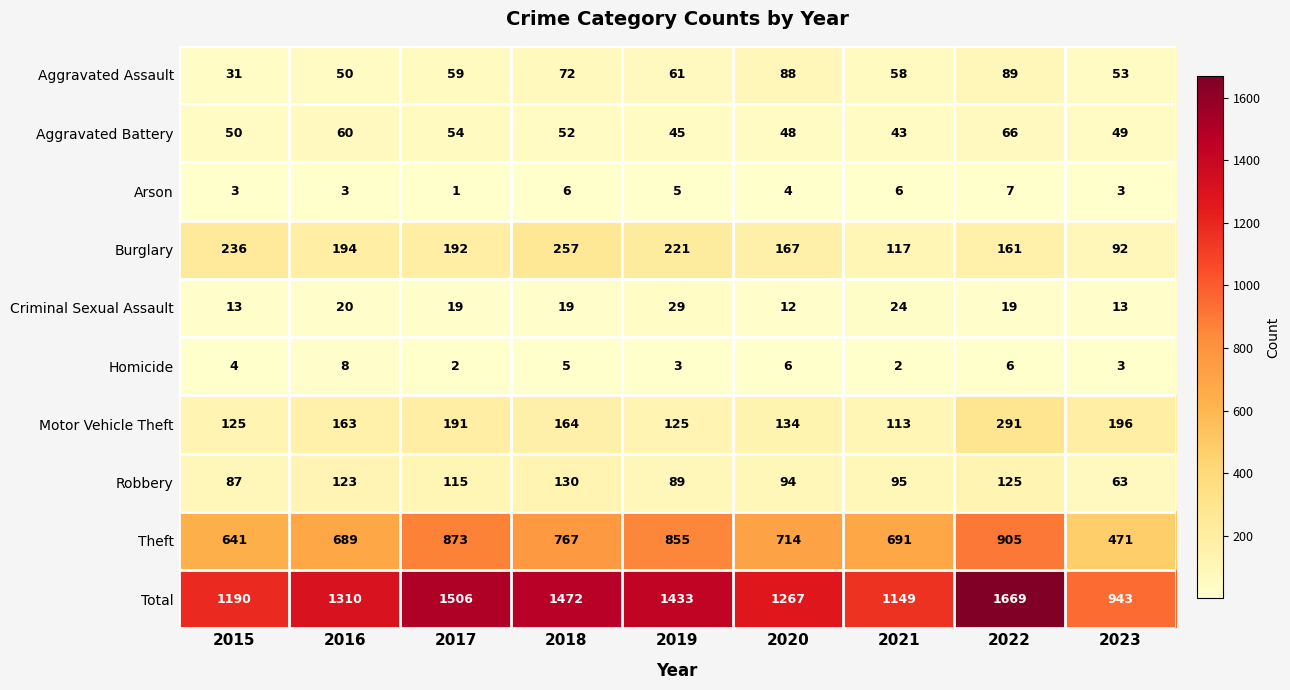

What is the maximum value shown in the chart?

1669